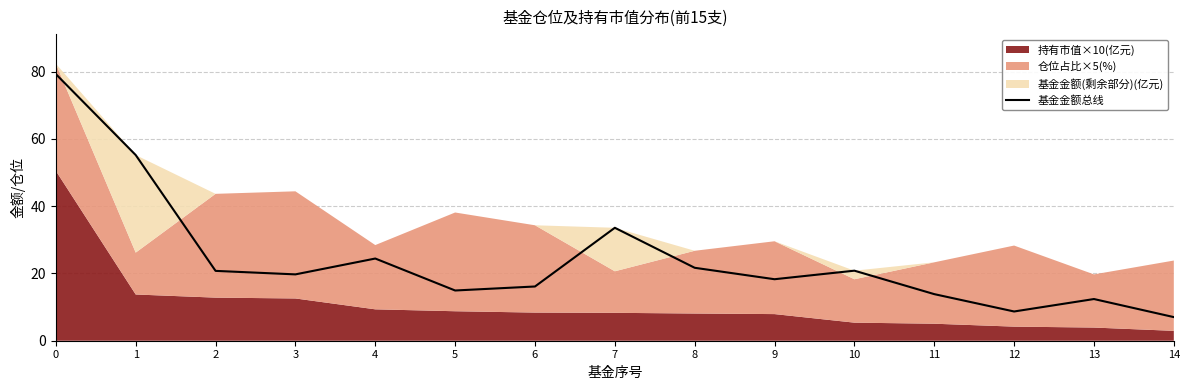

Reading left to right, transcribe all the data shown in this chart.

79.2	55.2	20.8	19.7	24.4	14.9	16.1	33.6	21.7	18.3	20.8	13.8	8.7	12.4	7.0